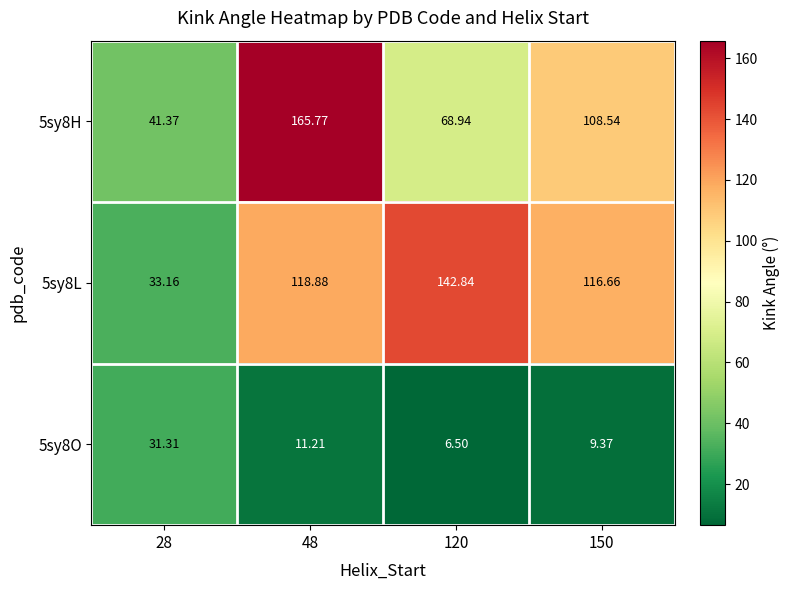

What is the total value across all series at 120?

218.3